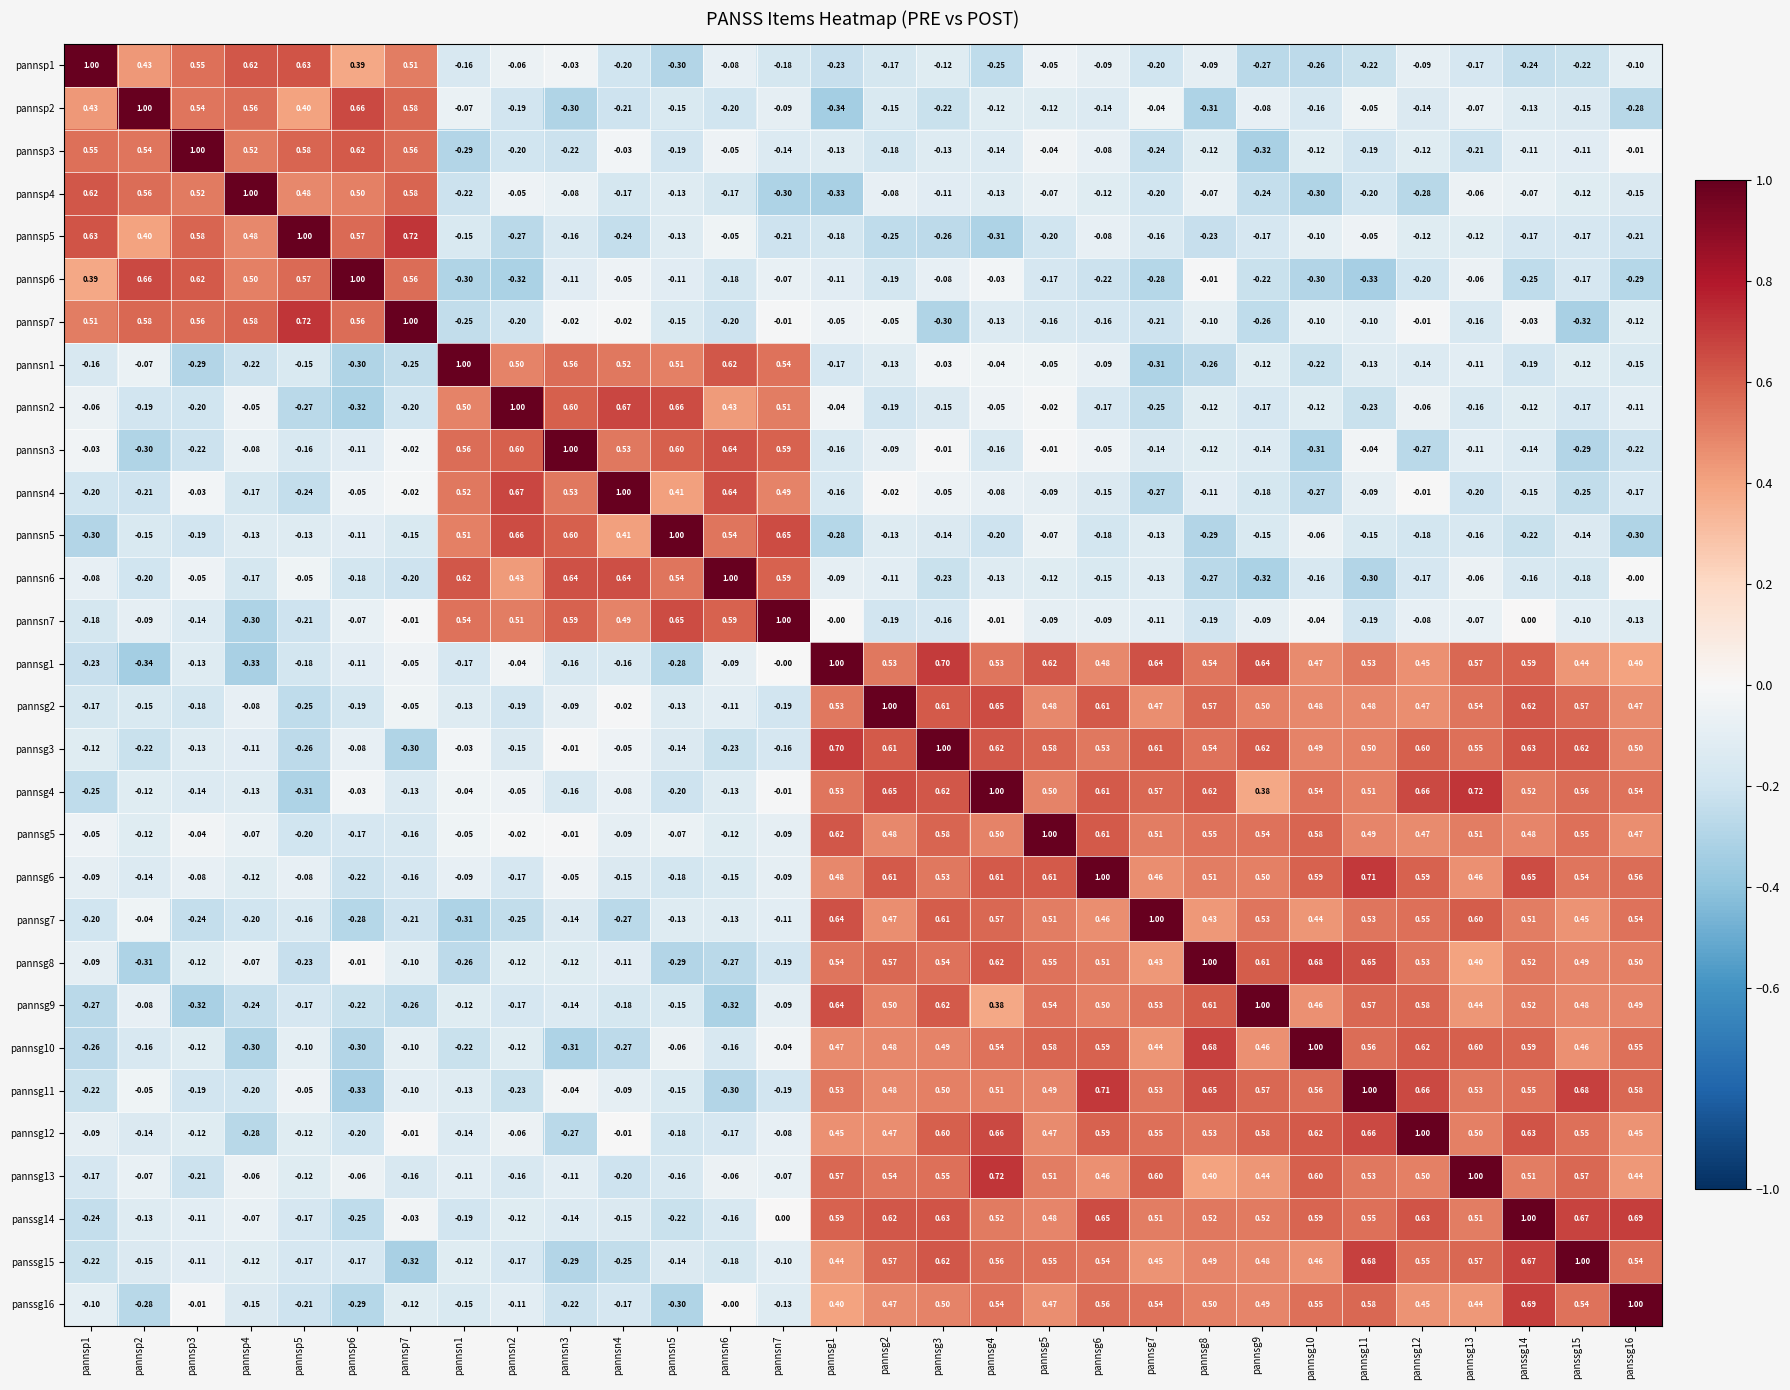

At which category is the sum across all series the highest?

pannsg4